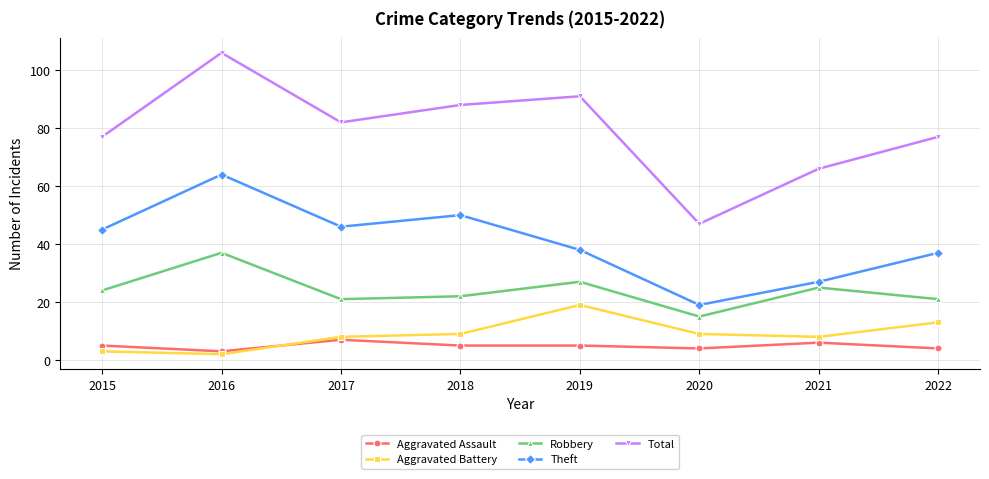

What value does the Aggravated Assault series have at 2019?

5